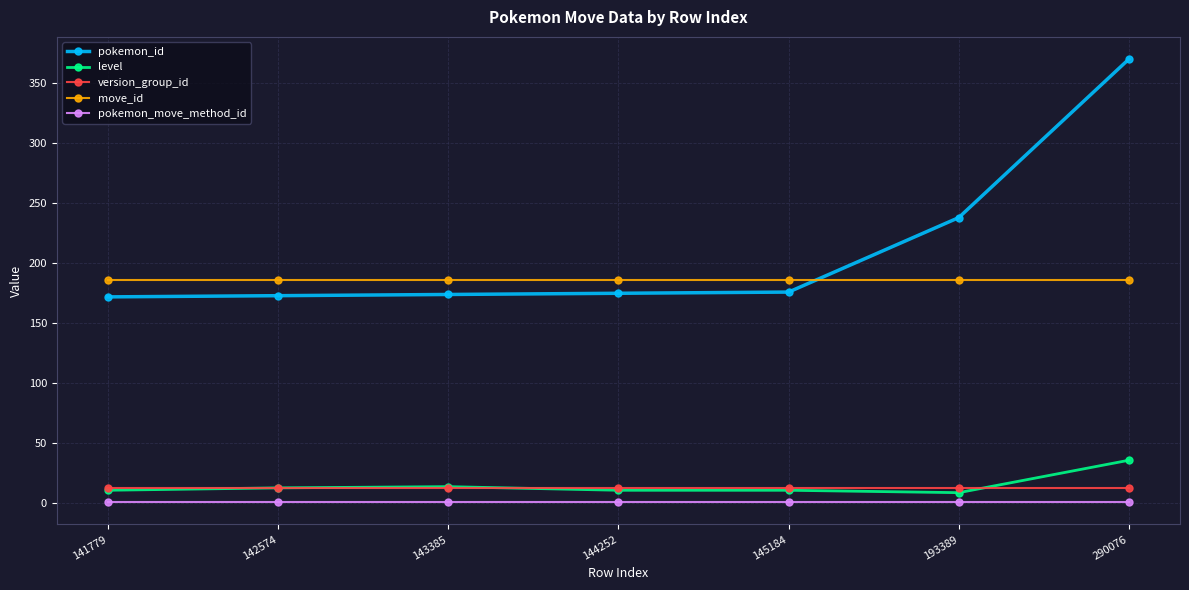

What is the value of the level point at the 3rd from the left?

14